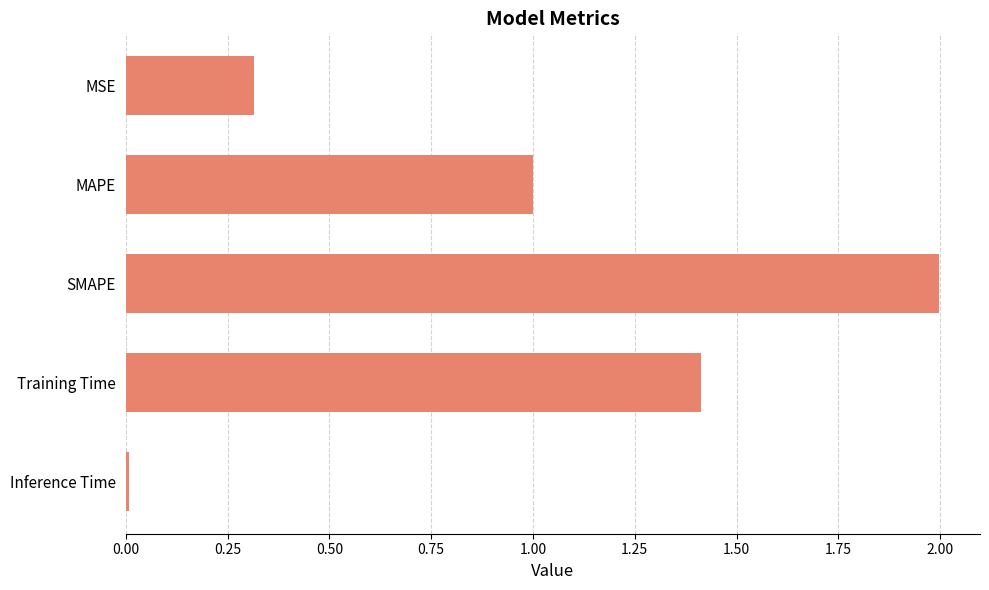

The chart shows a value of 0.3 at MSE. True or false?

True